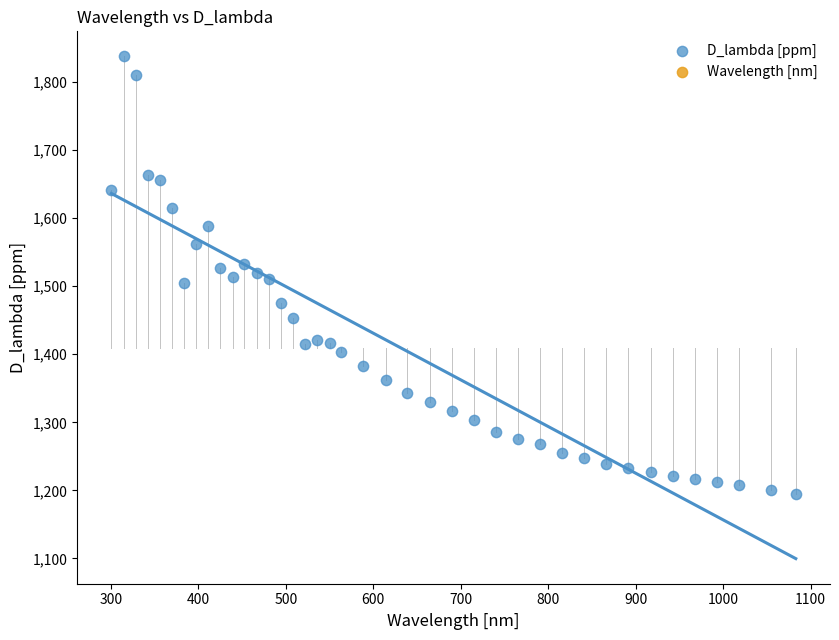

What is the range of Y values (max minus min)?

642.3